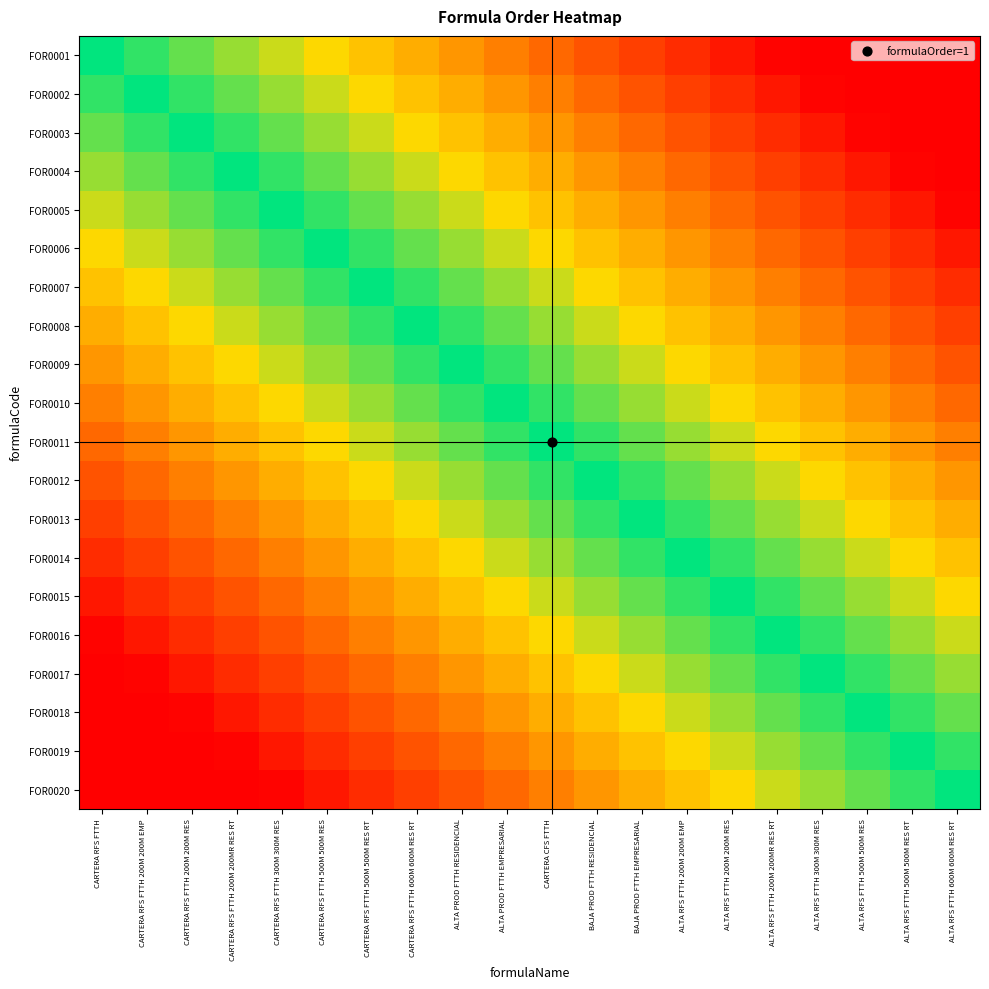

Count the number of categories in the chart.

20